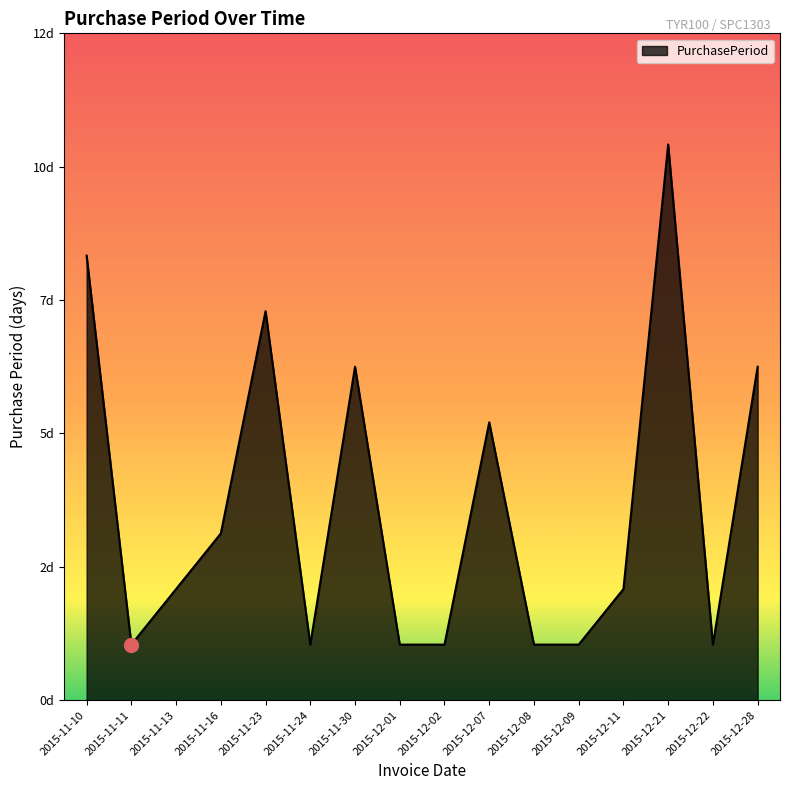

At which category does the chart reach its peak across all series?

2015-12-21